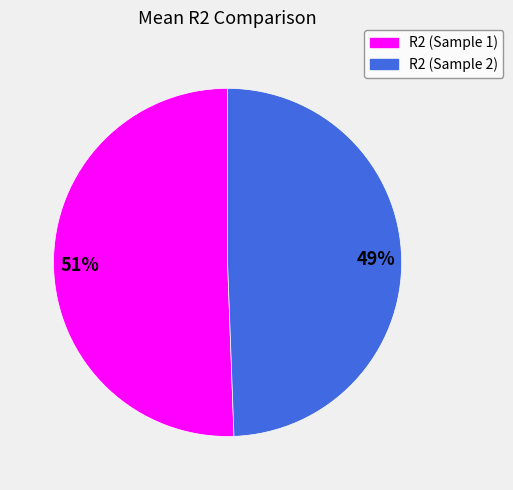

Do R2 (Sample 2) and R2 (Sample 1) together represent more than half of the pie?

Yes